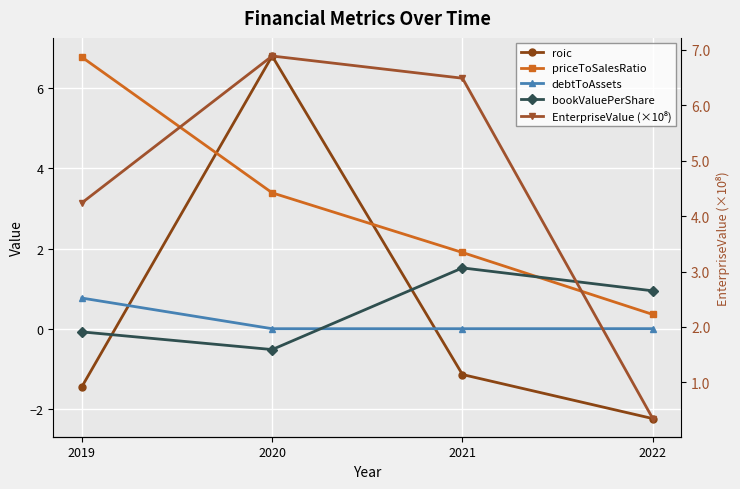

Reading left to right, transcribe all the data shown in this chart.

roic: -1.4	6.8	-1.1	-2.2
priceToSalesRatio: 6.8	3.4	1.9	0.4
debtToAssets: 0.8	0.0	0.0	0.0
bookValuePerShare: -0.1	-0.5	1.5	0.9
EnterpriseValue (×10⁸): 4.2	6.9	6.5	0.3